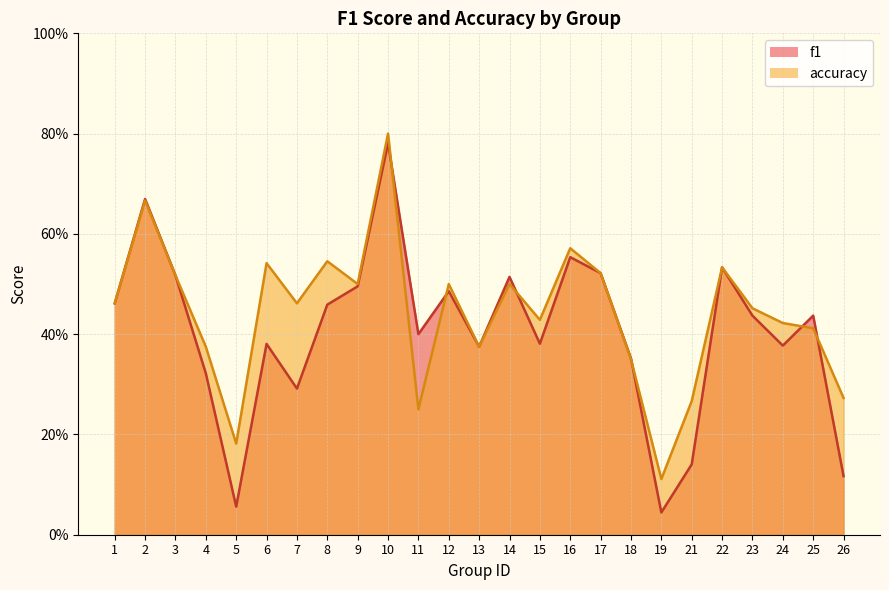

True or false: f1 and accuracy cross at least once.

True